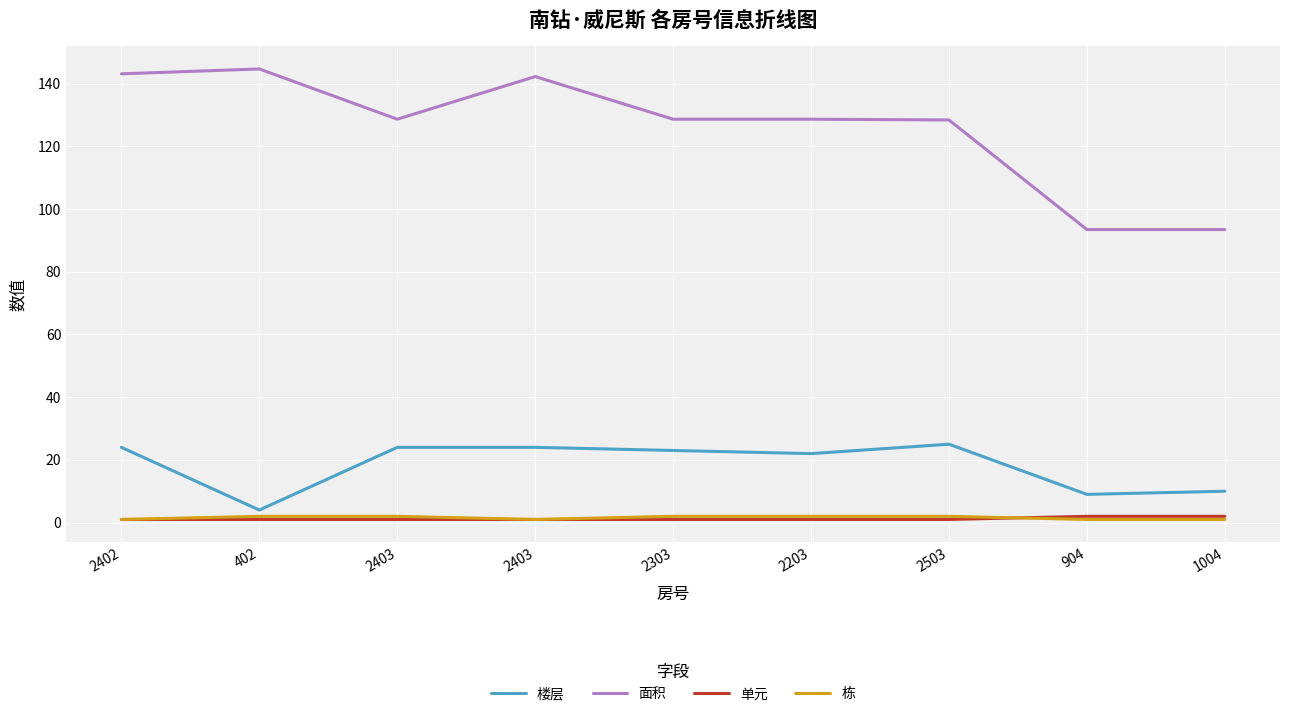

At which label does 面积 reach its minimum?

904